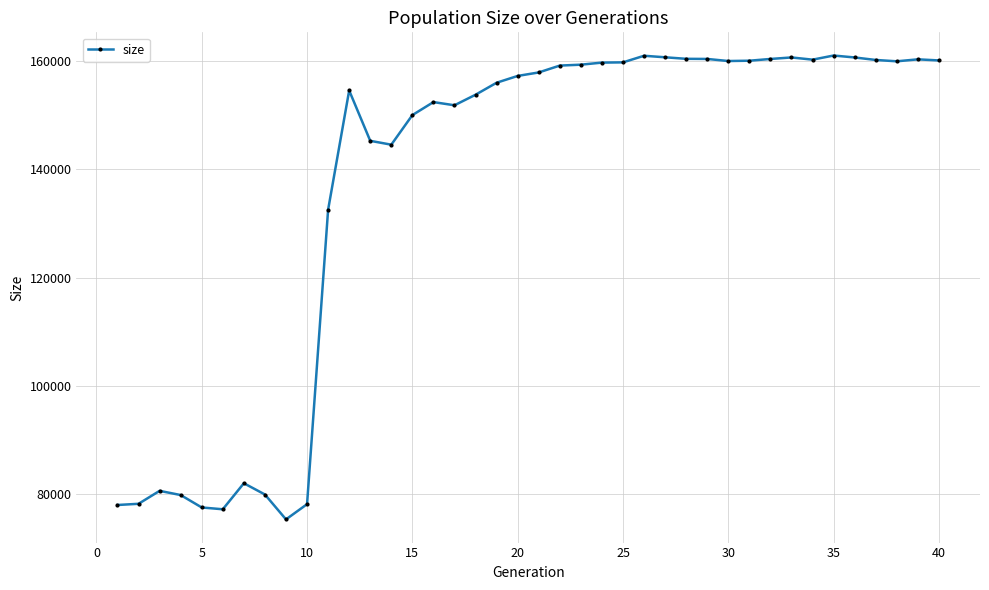

What is the greatest value displayed?

160979